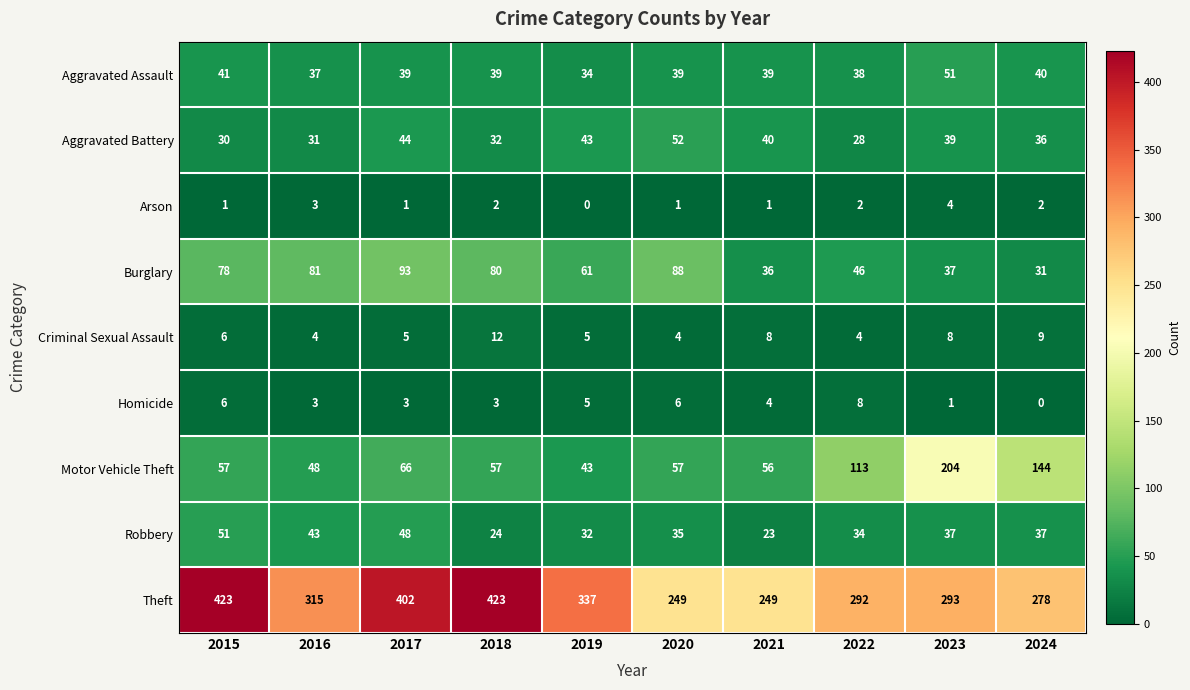

The Homicide series shows 3 at 2017. True or false?

True